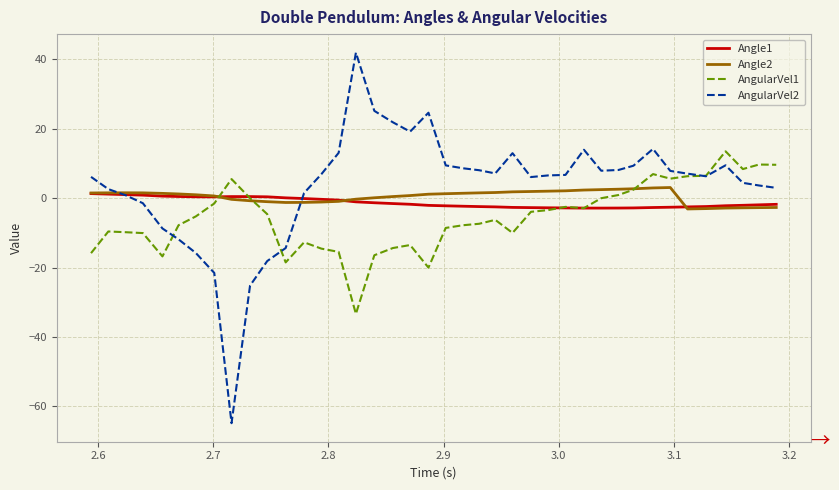

What is the difference between the second highest and second lowest values in the AngularVel1 series?

29.7